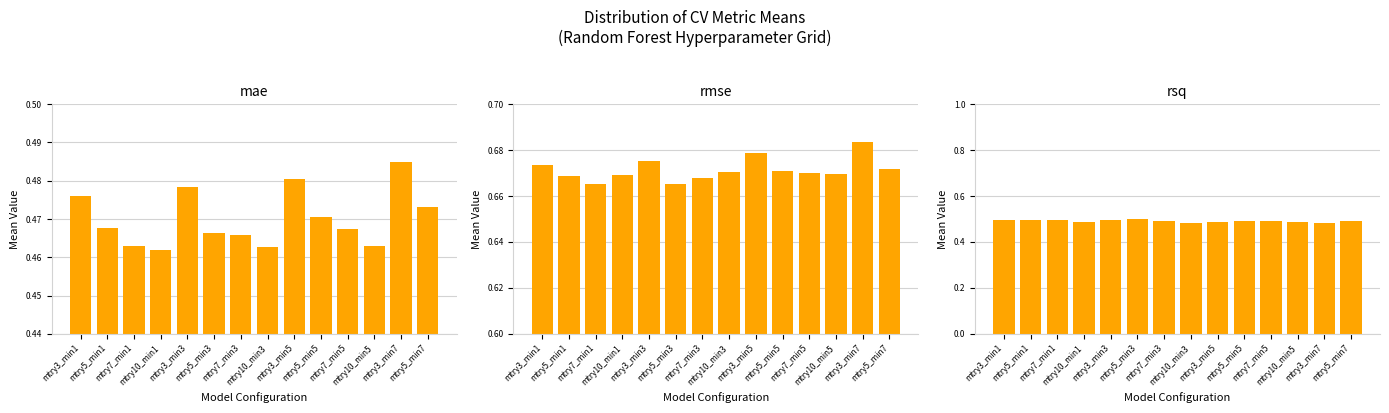

At which category is the sum across all series the highest?

mtry3_min7